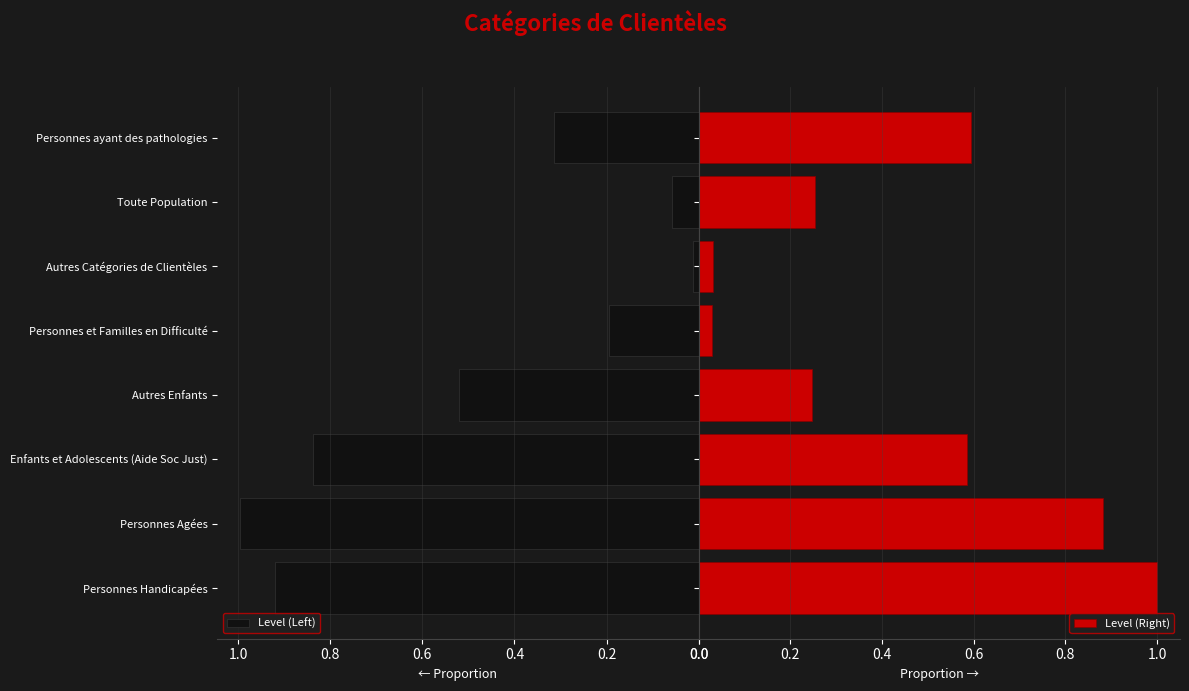

What are all the series names shown in the legend?

Level (Left), Level (Right)